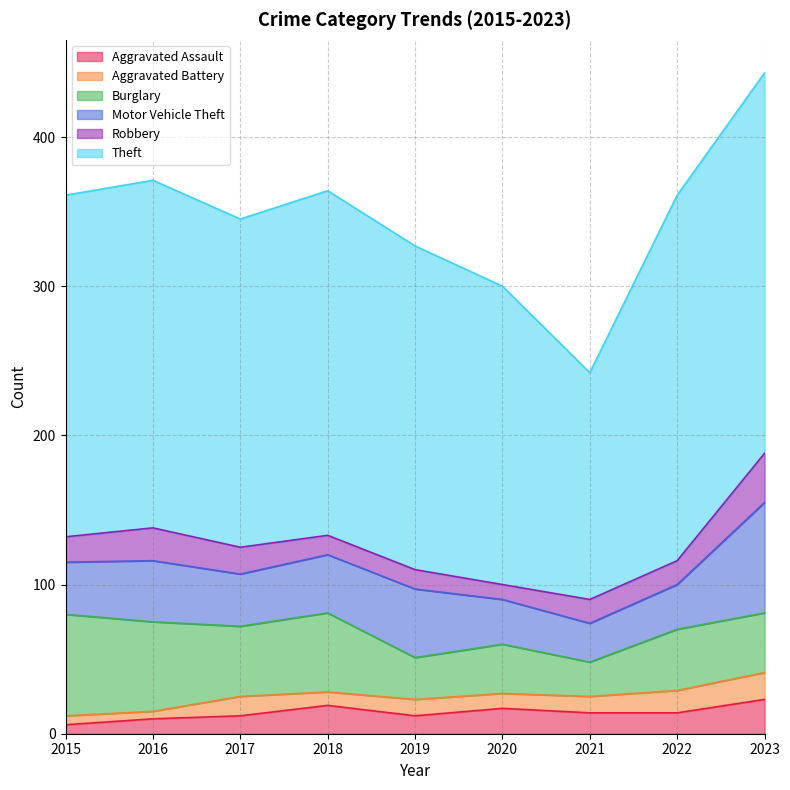

Does the chart have visible grid lines?

Yes